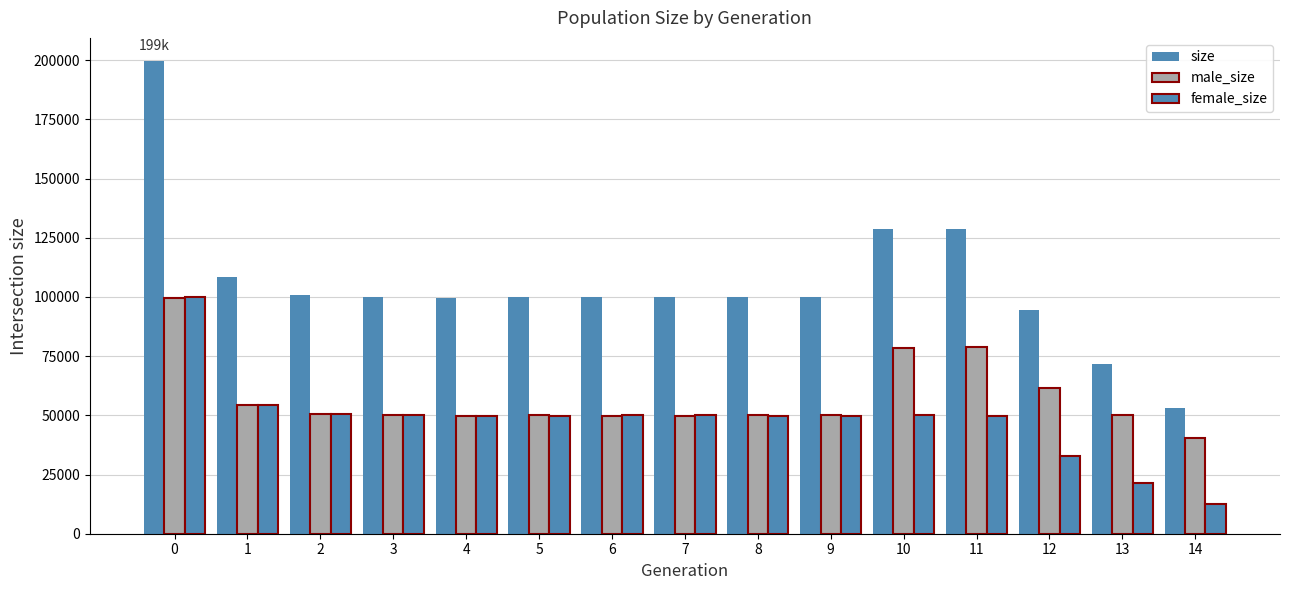

The value of female_size at 0 is 99928. True or false?

True